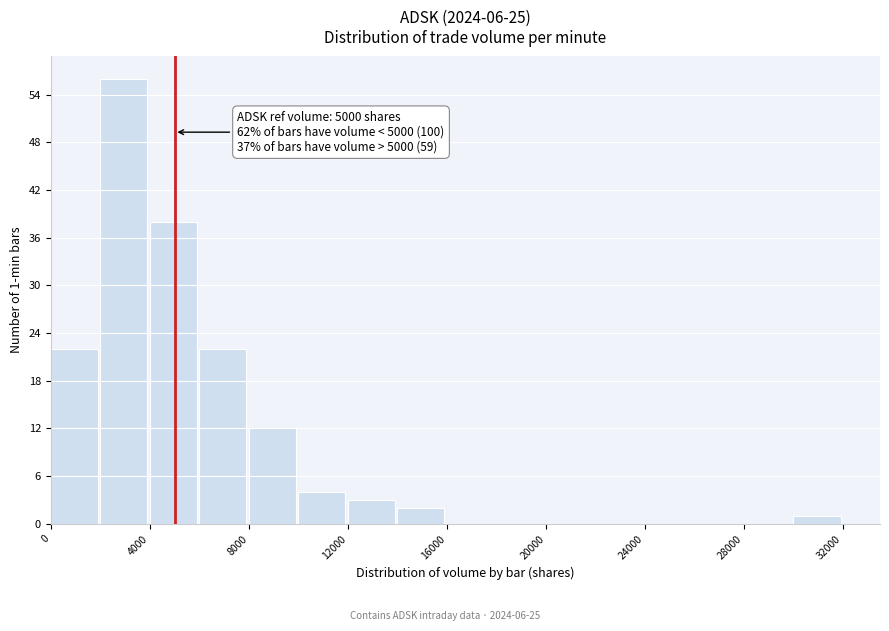

Over which range of the x-axis is the bar tallest?

2000 to 4000